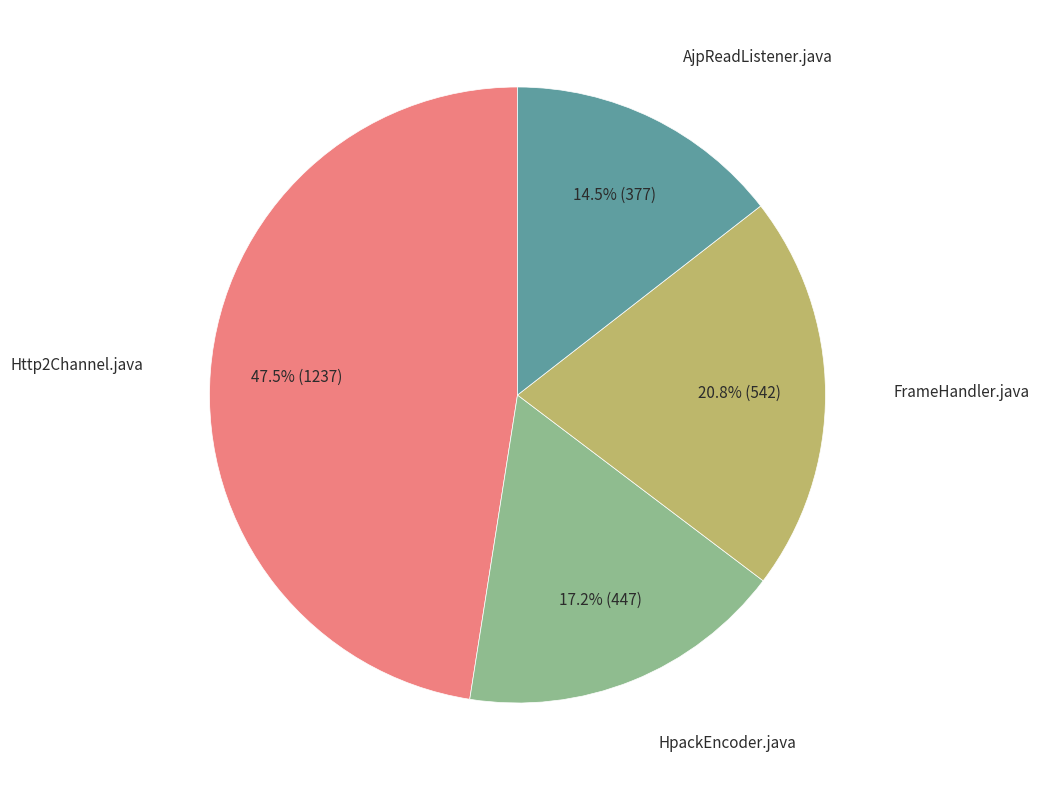

Is there a majority slice in this chart?

No